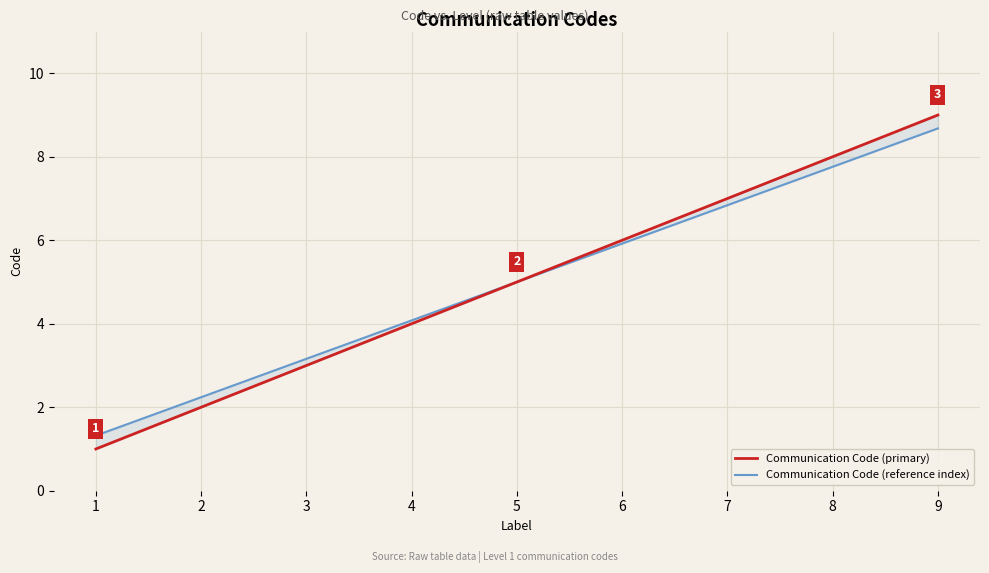

How many lines are shown in the chart?

2